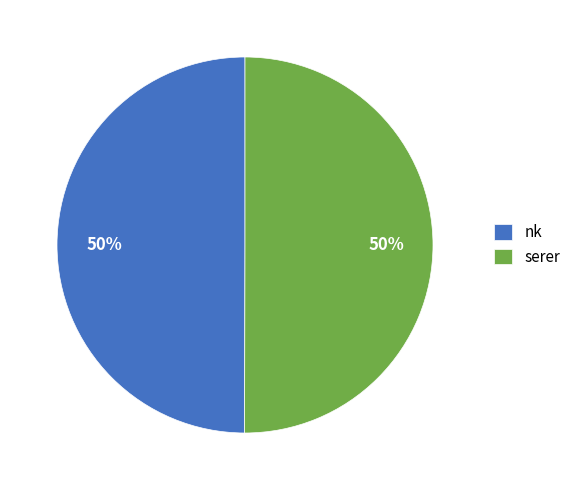

What is the ratio of the value at serer to the value at nk?

1.0